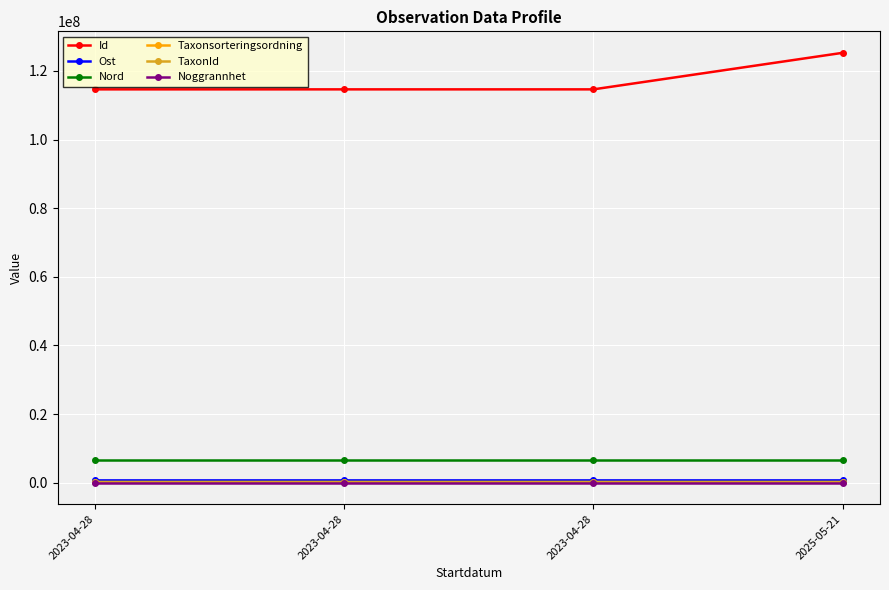

What are all the series names shown in the legend?

Id, Ost, Nord, Taxonsorteringsordning, TaxonId, Noggrannhet